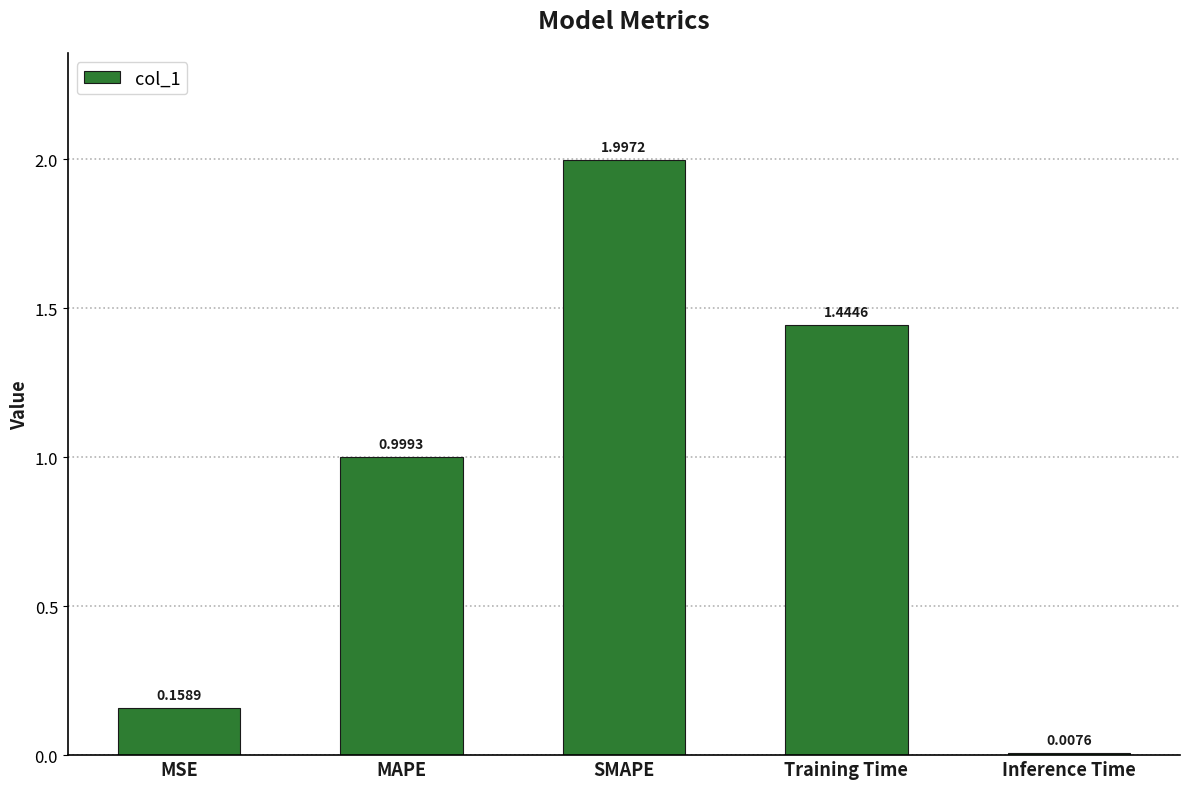

What is the label of the 3rd bar from the left?

SMAPE